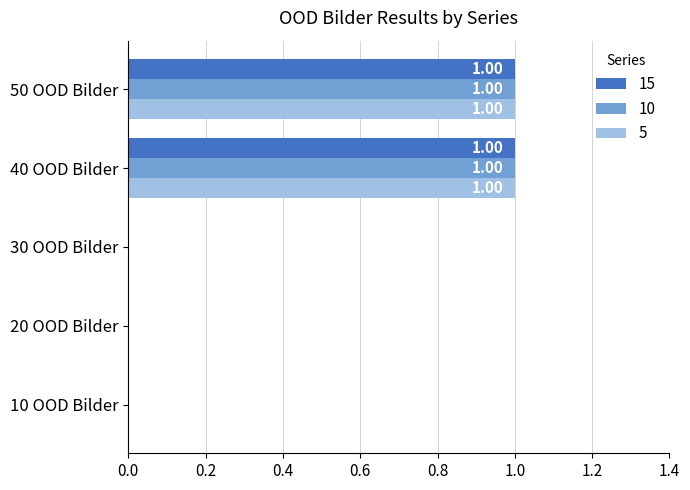

What is the total value across all series at 50 OOD Bilder?

3